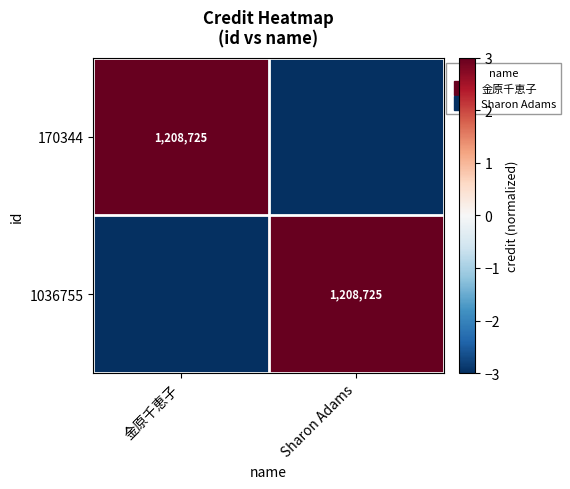

What is the difference between the highest and lowest values at Sharon Adams?

6.0